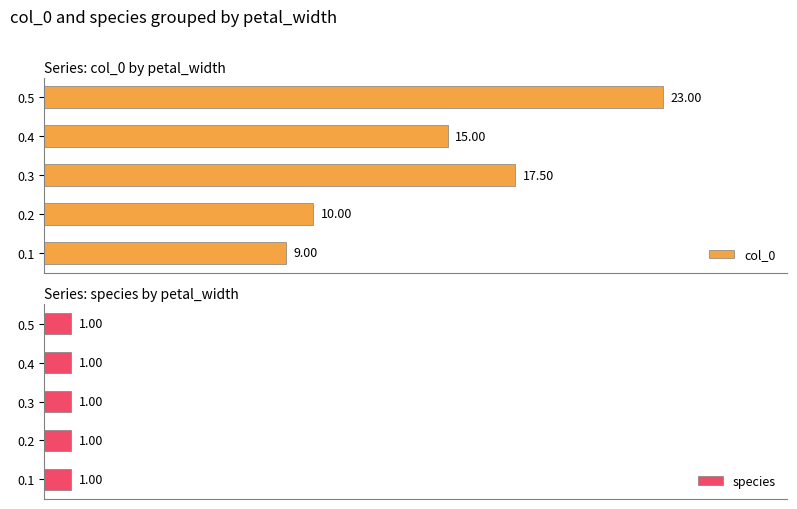

How many bars are there in each group?

2